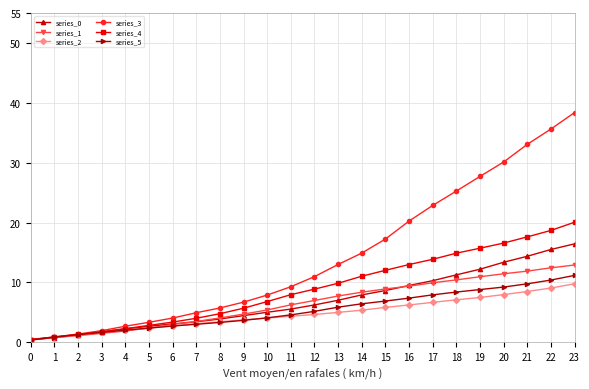

How many series are shown in this chart?

6